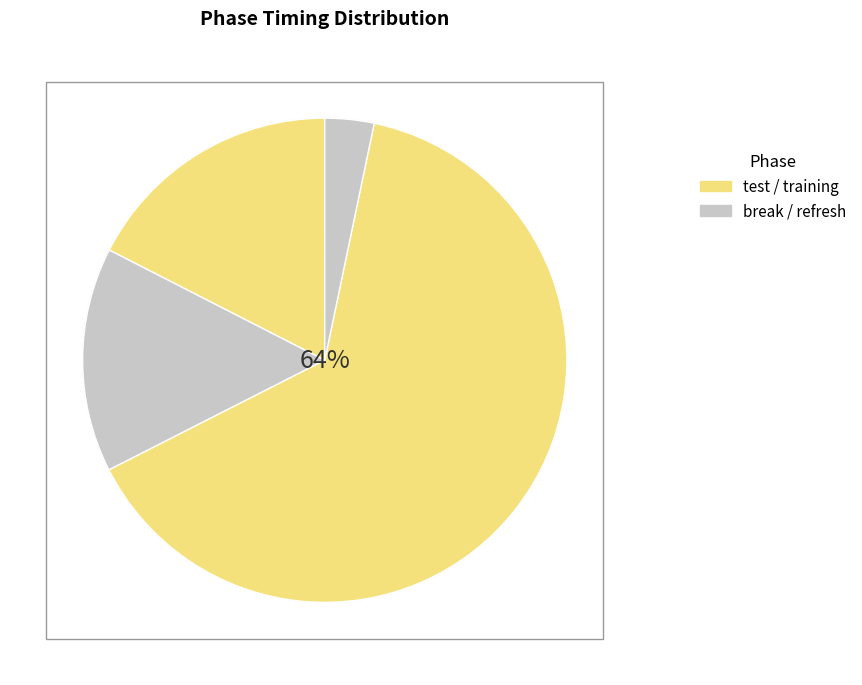

Is it true that test is 17% of the pie?

True